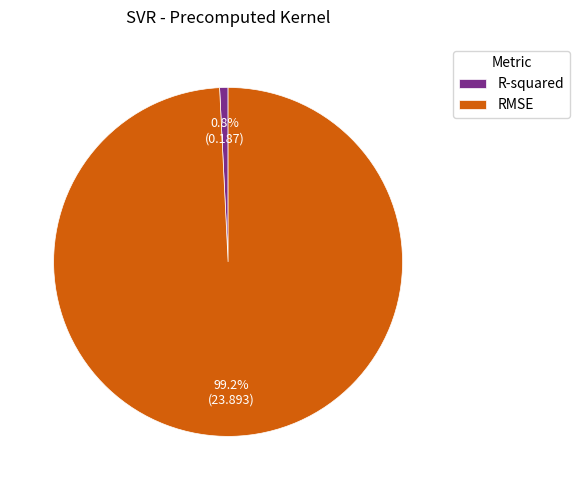

To the nearest percent, what is the difference between the largest and smallest slice percentages?

98%